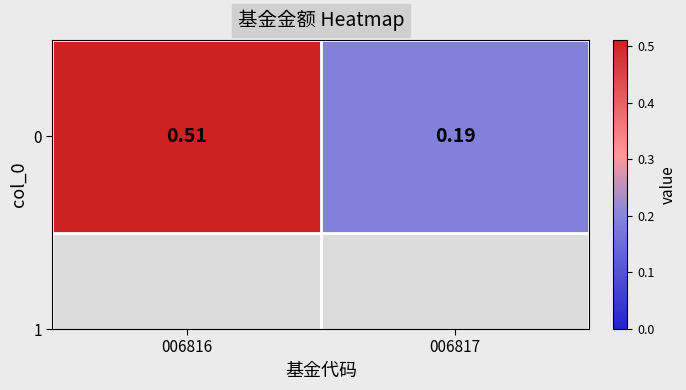

How many values are between 0 and 1?

2